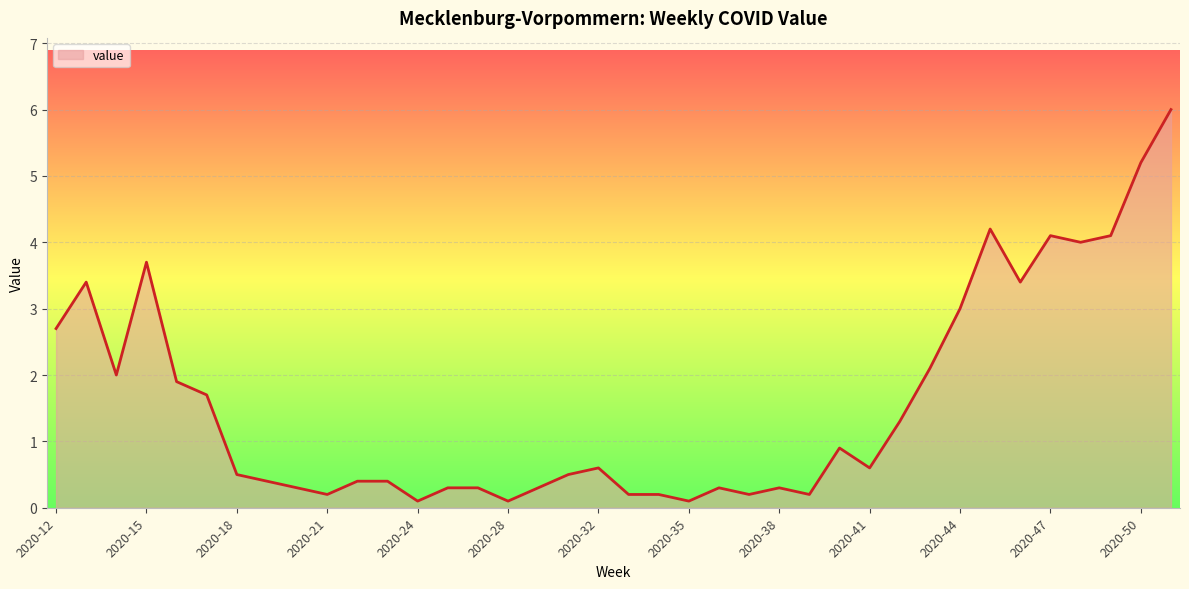

What is the difference between the maximum and minimum values?

5.9